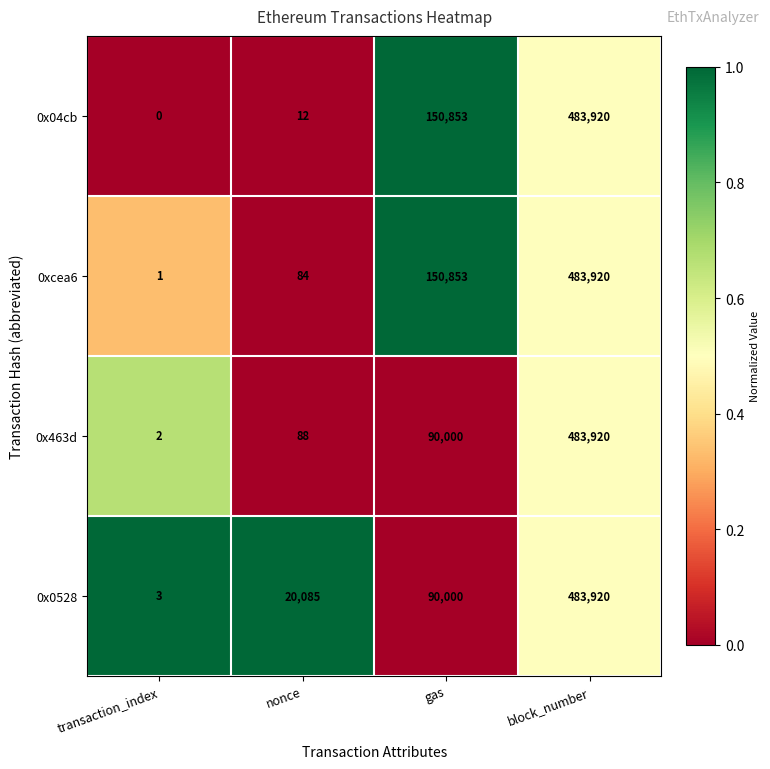

The value of 0x0528 at nonce is 5059. True or false?

False